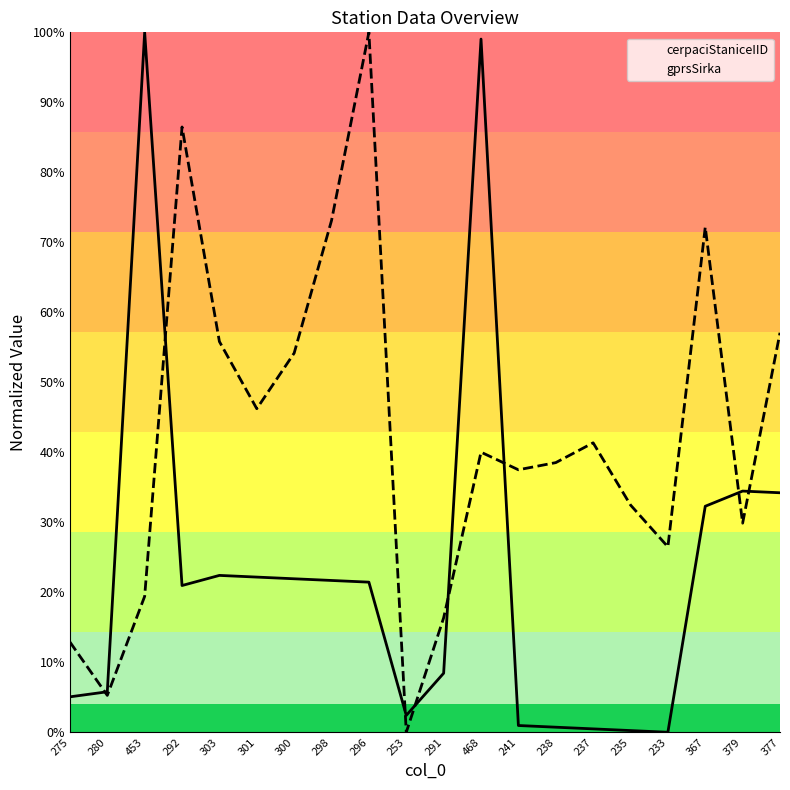

After their last crossing, which series has the higher values: gprsSirka or cerpaciStaniceIID?

gprsSirka